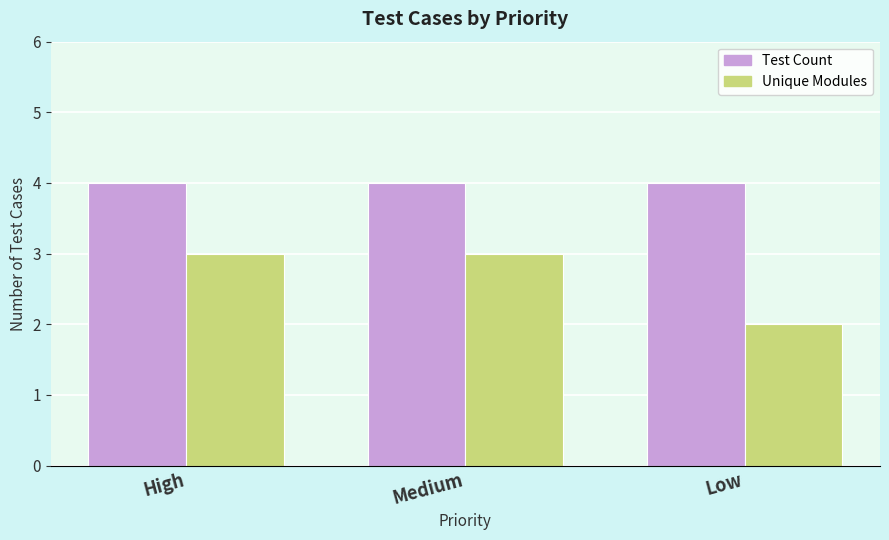

At which label is Unique Modules closest to 2?

Low